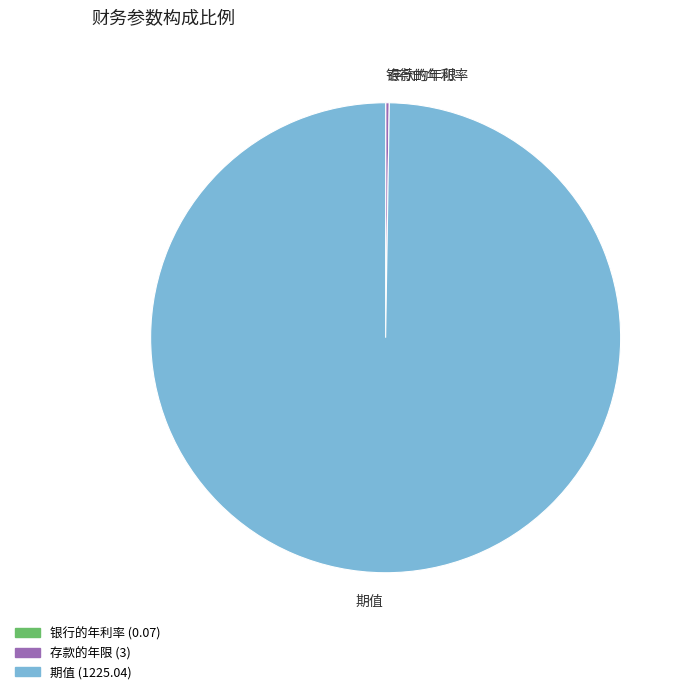

What is the largest slice in the pie chart?

期值